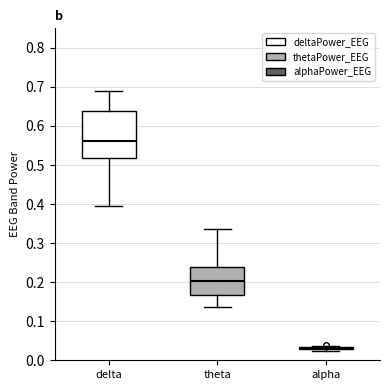

Where does the lower whisker of the box for theta end on the y-axis? The values are not printed on the chart, so give them approximately, as read against the axis.

0.14